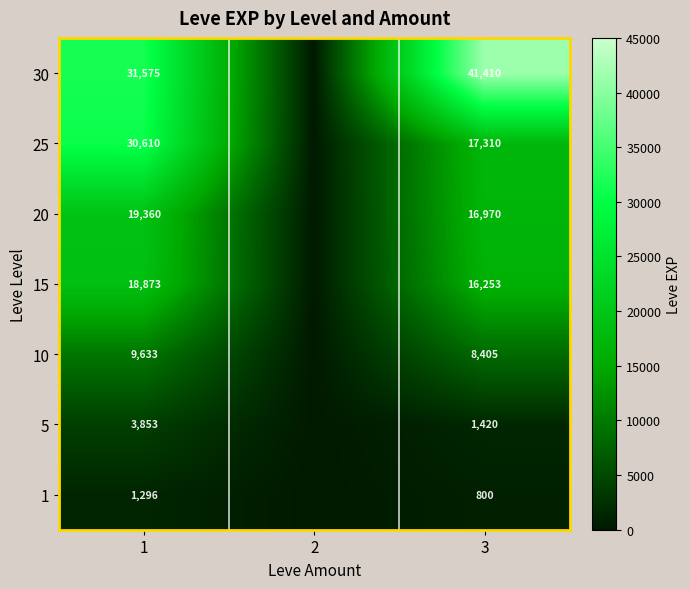

What is the sum of the 1 values at 1 and 3?

2096